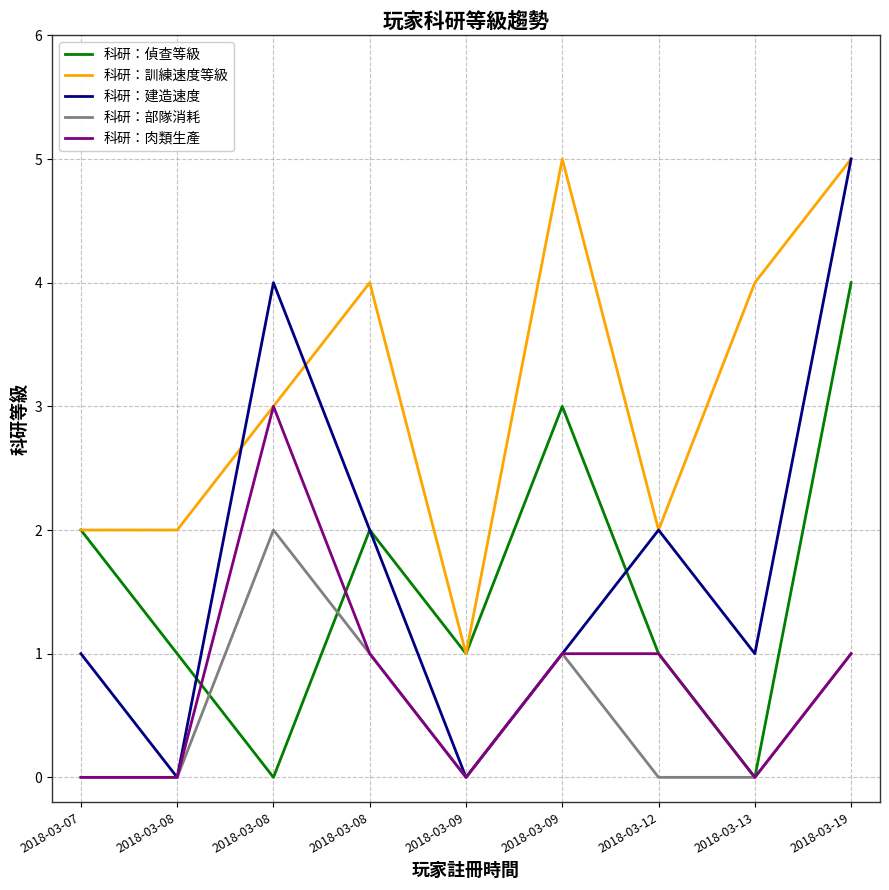

Is this an area chart (filled region under the line)?

No